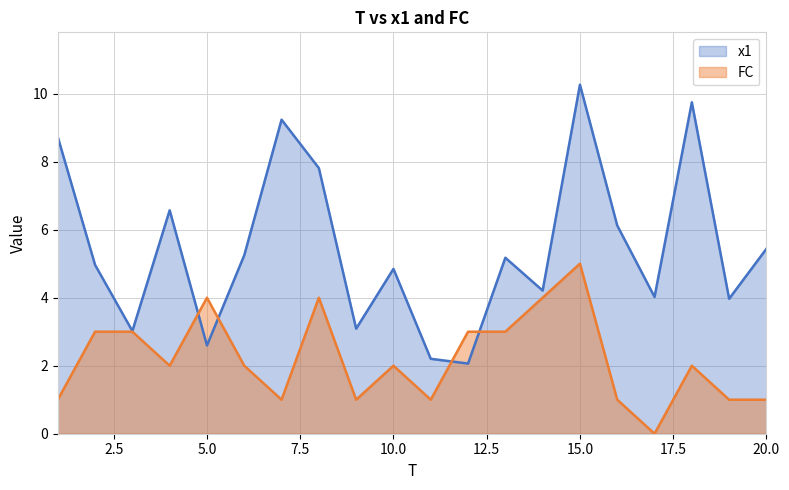

Reading left to right, what are all the values shown in this chart?

x1: 8.7	5.0	3.0	6.6	2.6	5.2	9.2	7.8	3.1	4.8	2.2	2.1	5.2	4.2	10.3	6.1	4.0	9.7	4.0	5.4
FC: 1.0	3.0	3.0	2.0	4.0	2.0	1.0	4.0	1.0	2.0	1.0	3.0	3.0	4.0	5.0	1.0	0.0	2.0	1.0	1.0